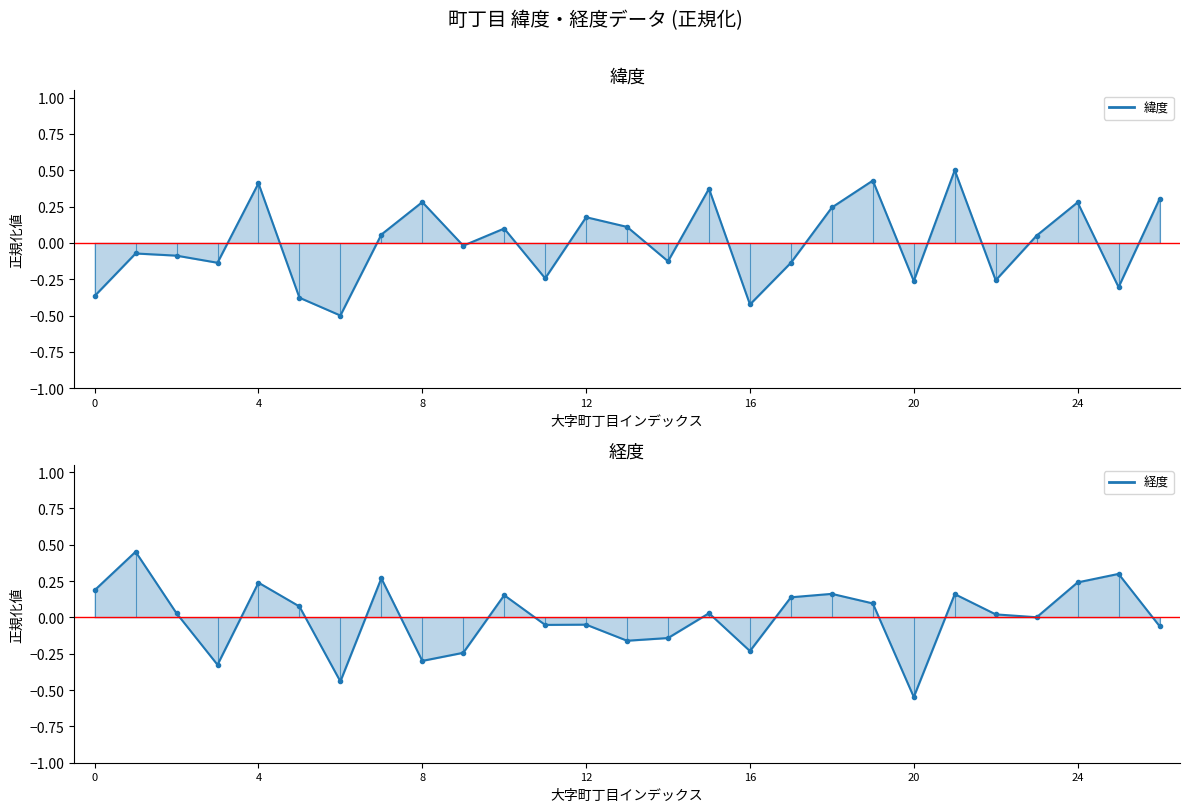

Reading left to right, transcribe all the data shown in this chart.

緯度: -0.4	-0.1	-0.1	-0.1	0.4	-0.4	-0.5	0.1	0.3	-0.0	0.1	-0.2	0.2	0.1	-0.1	0.4	-0.4	-0.1	0.2	0.4	-0.3	0.5	-0.3	0.1	0.3	-0.3	0.3
経度: 0.2	0.5	0.0	-0.3	0.2	0.1	-0.4	0.3	-0.3	-0.2	0.2	-0.1	-0.0	-0.2	-0.1	0.0	-0.2	0.1	0.2	0.1	-0.5	0.2	0.0	0.0	0.2	0.3	-0.1